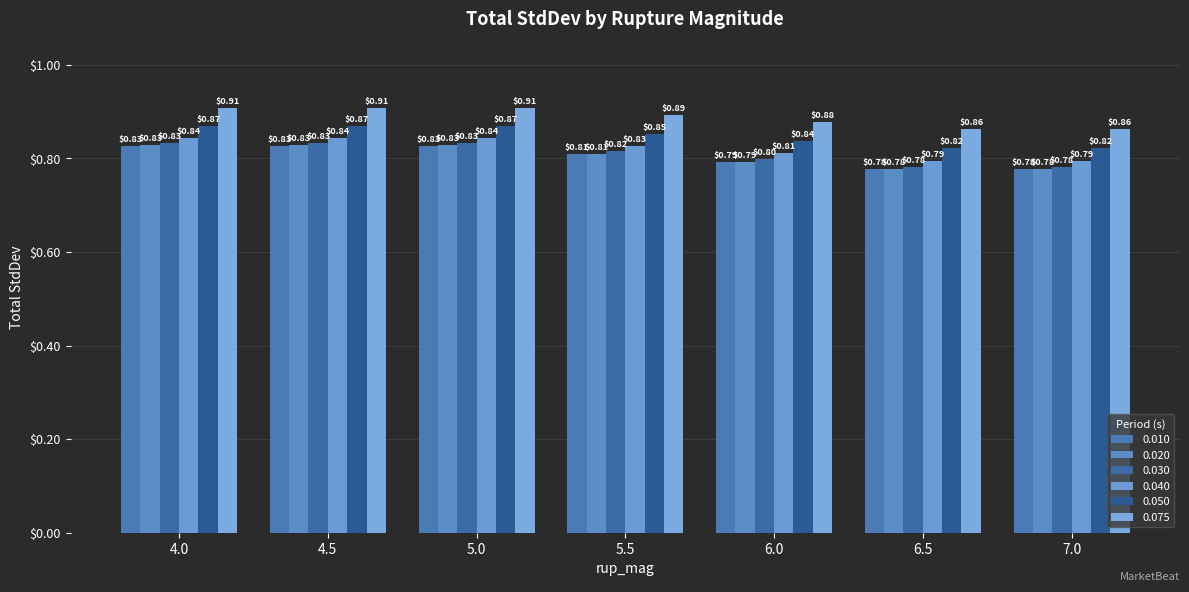

What position from the left is 5.0?

3